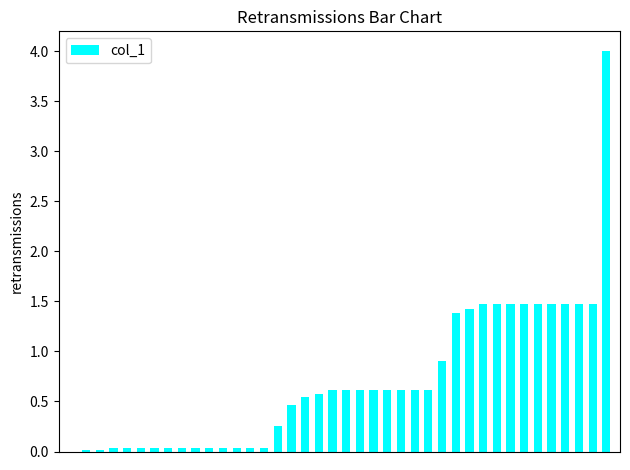

What is the sum of all values?

28.2